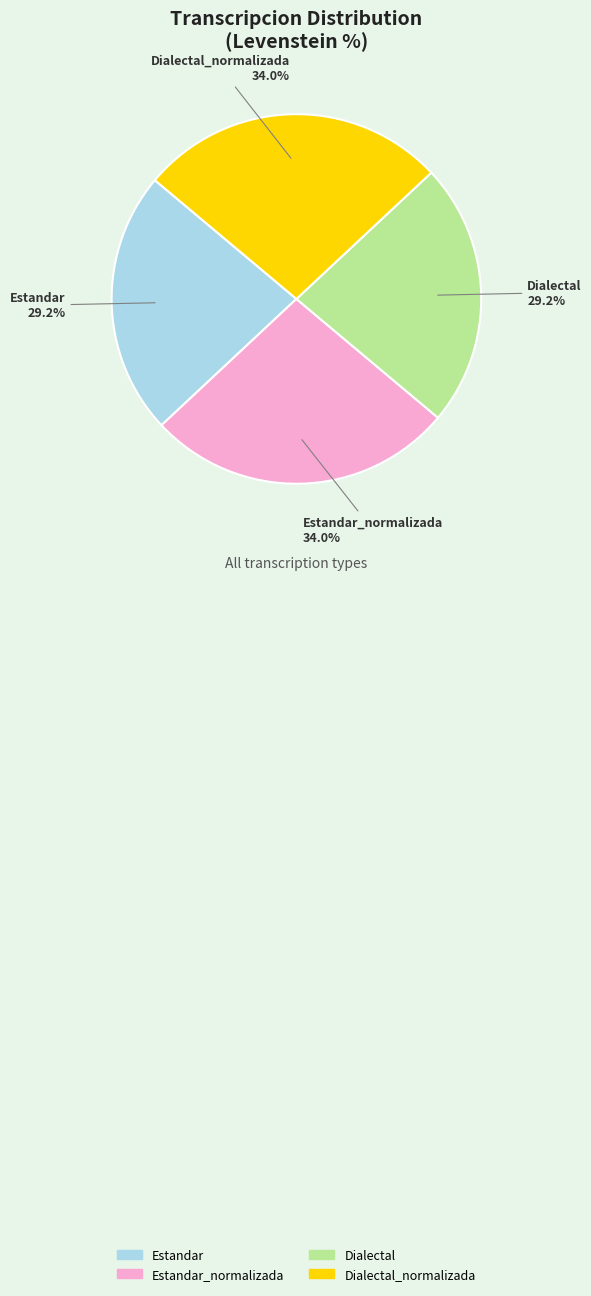

Is it true that Estandar is 13% of the pie?

False